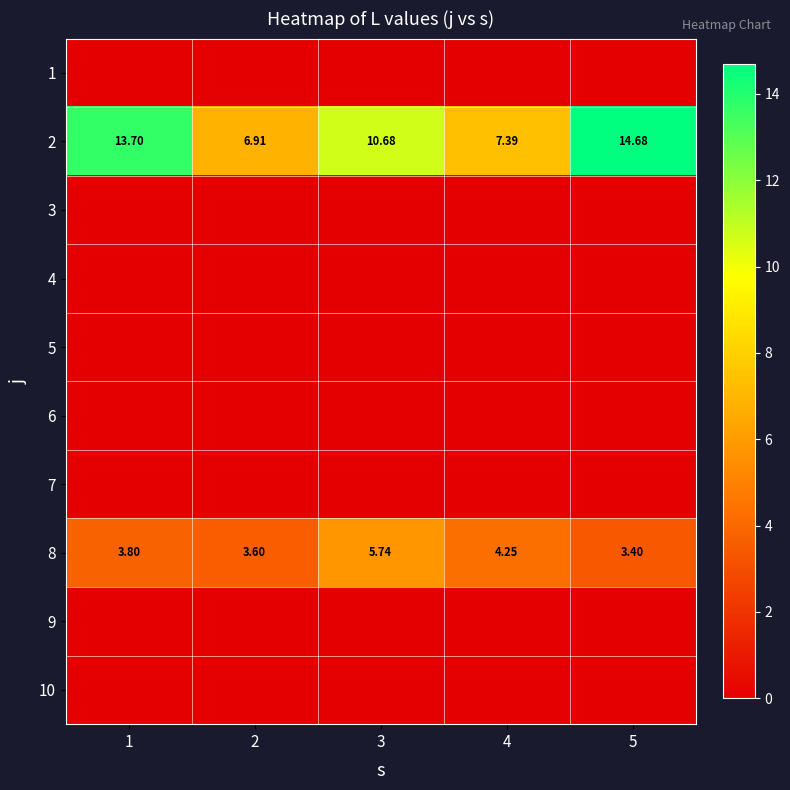

How many values in the 2 series exceed 10?

3